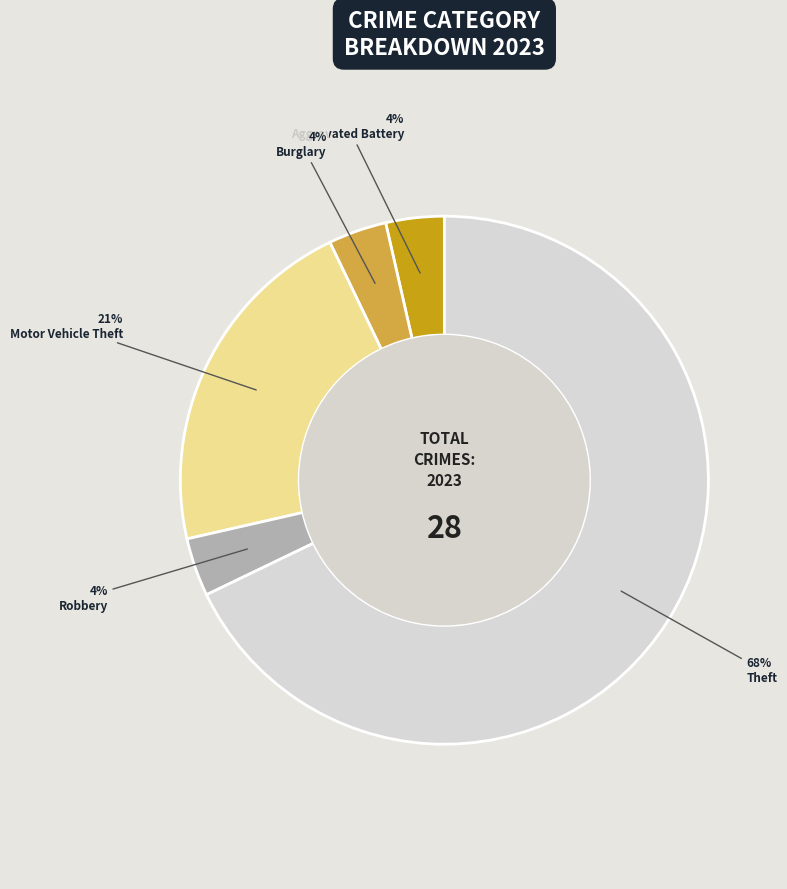

Approximately how many times larger is the value at Aggravated Battery compared to Robbery?

1.0